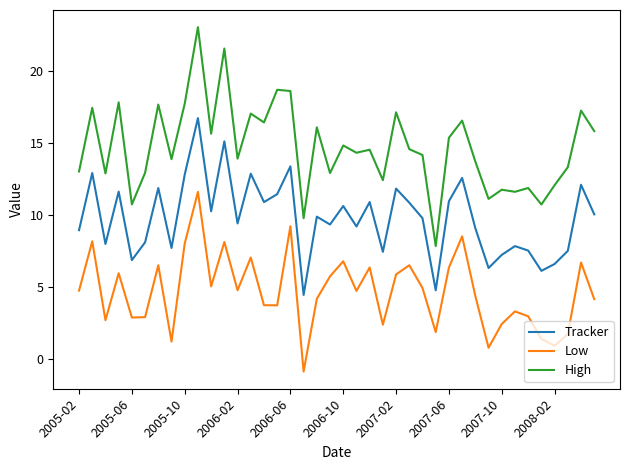

Which series has the largest total across all categories?

High